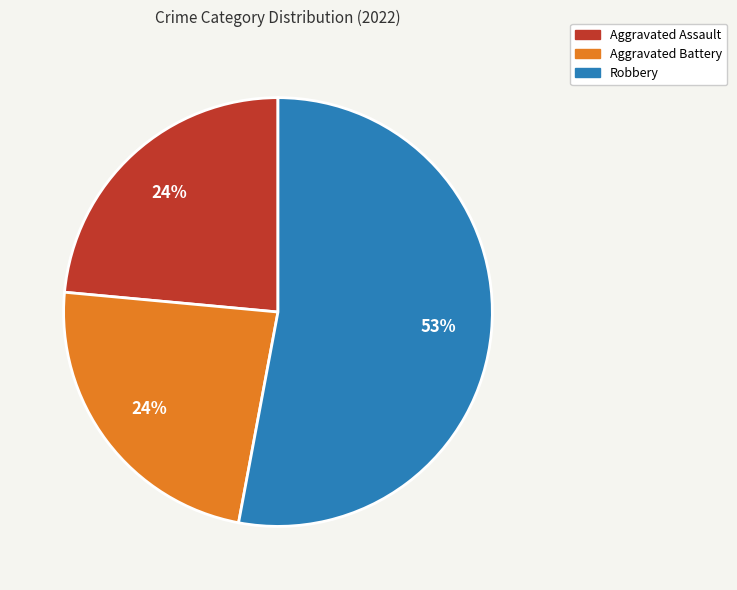

To the nearest percent, what percentage of the pie is Aggravated Assault?

24%